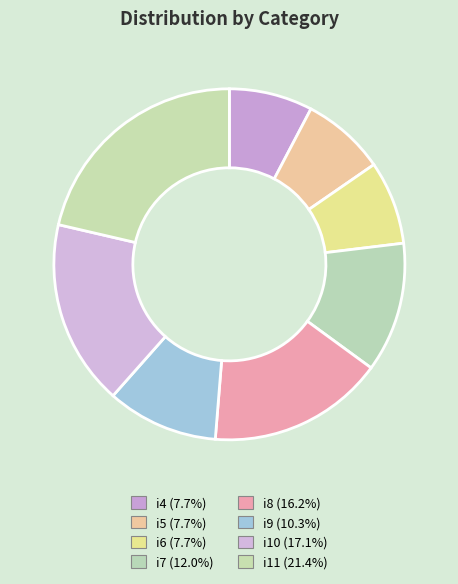

Is there any slice that represents more than half of the pie?

No